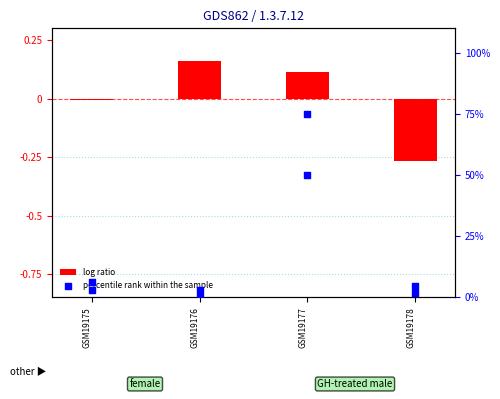

Which series contains the highest Y value?

percentile rank within the sample